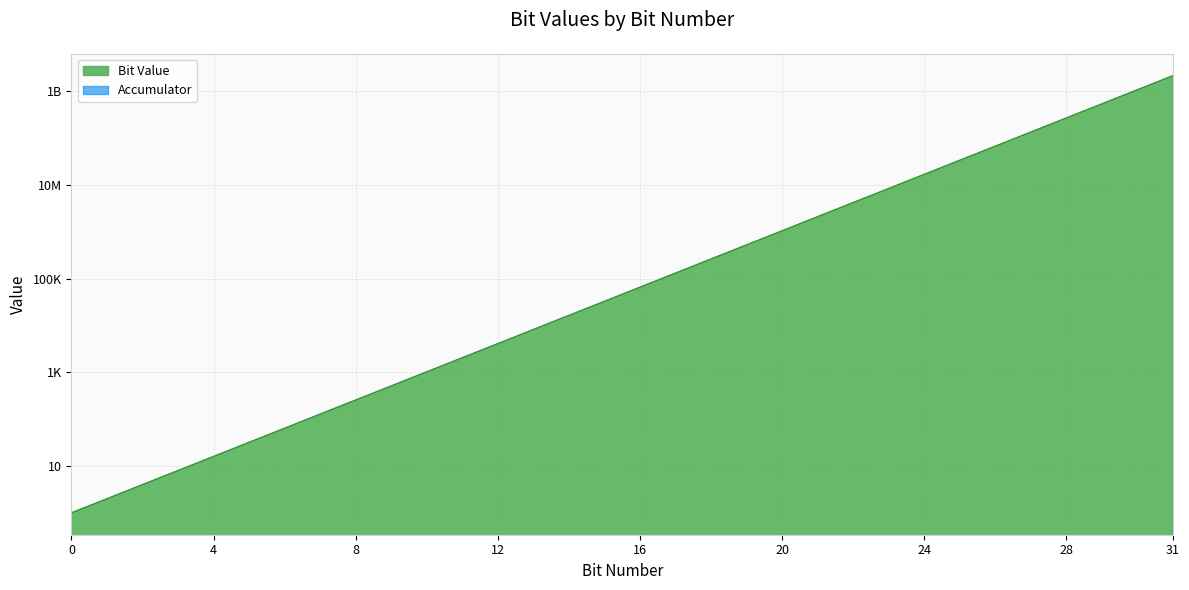

Does the chart display data point markers on the line(s)?

No